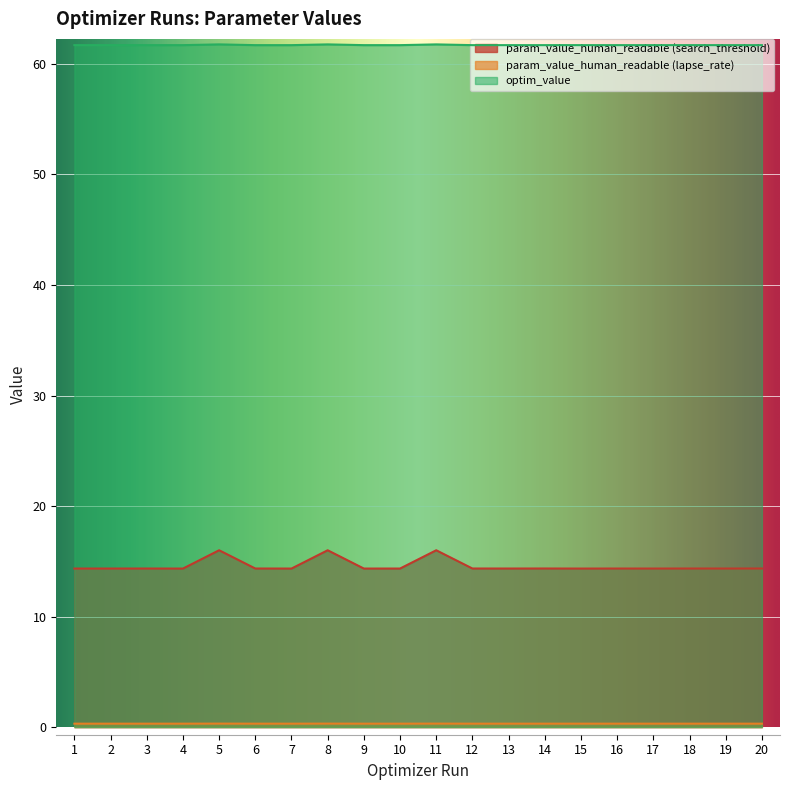

How many param_value_human_readable (lapse_rate) values are between 0 and 1?

20